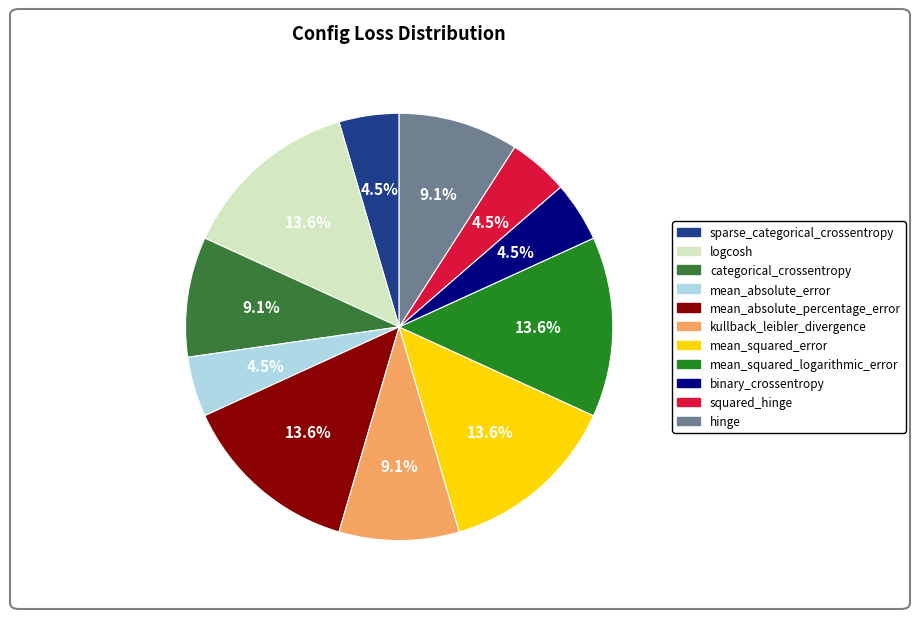

Does any single category account for the majority?

No